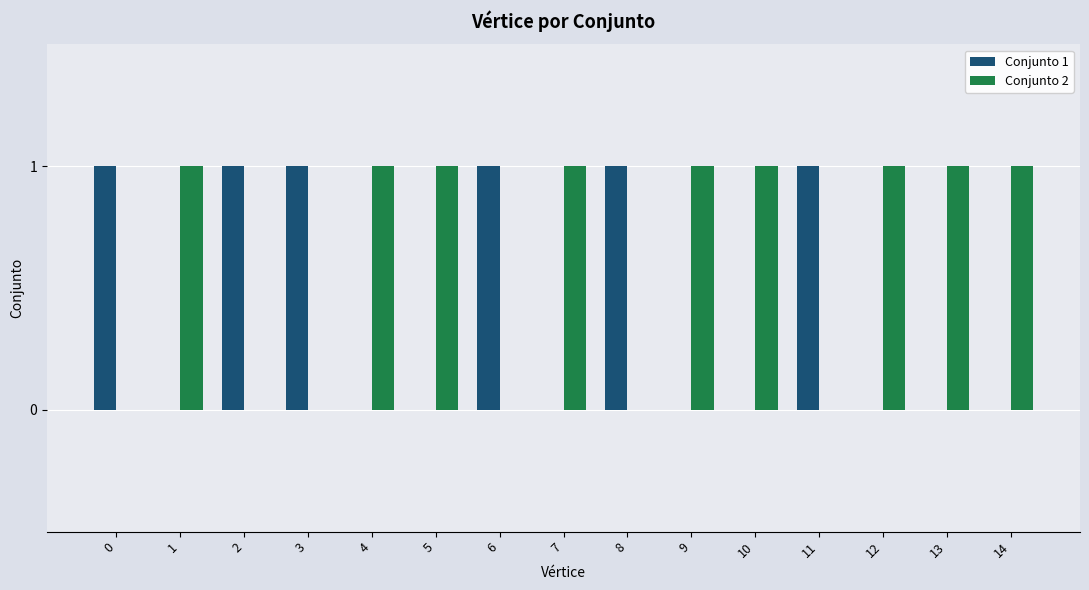

What is the total value across all series at 7?

1